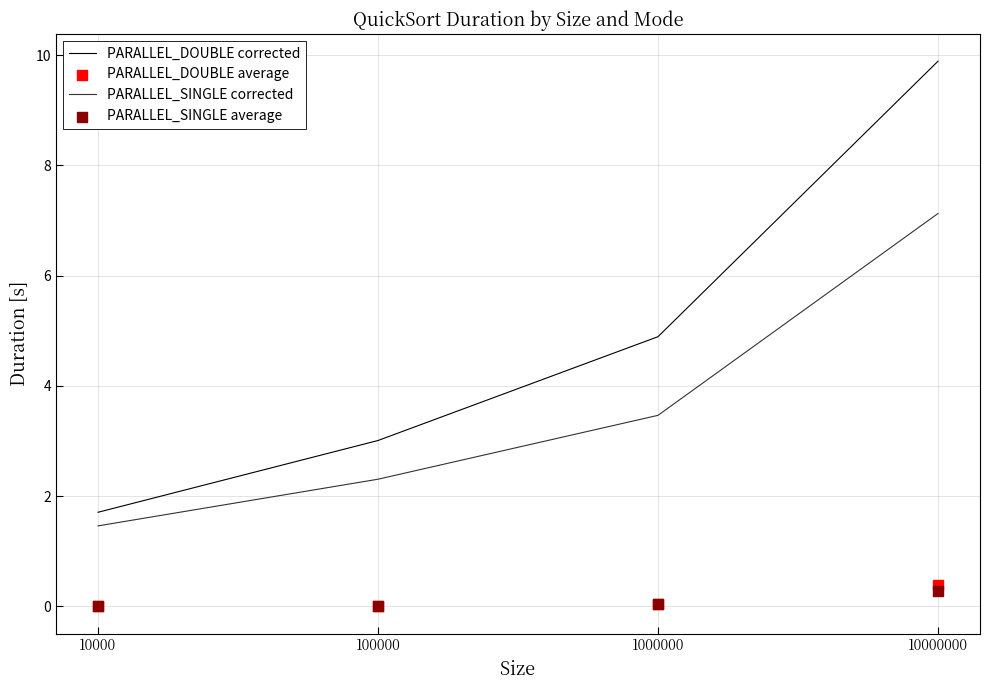

Which series has the largest total across all categories?

PARALLEL_DOUBLE corrected